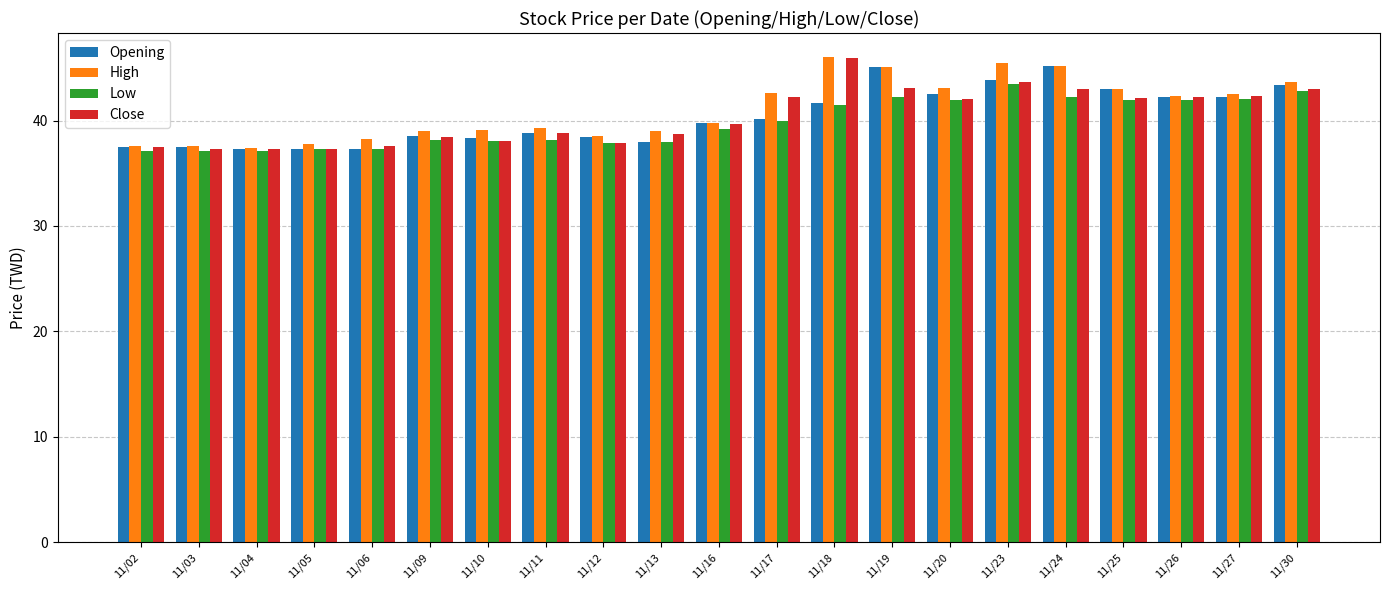

How many bars are there in total?

84